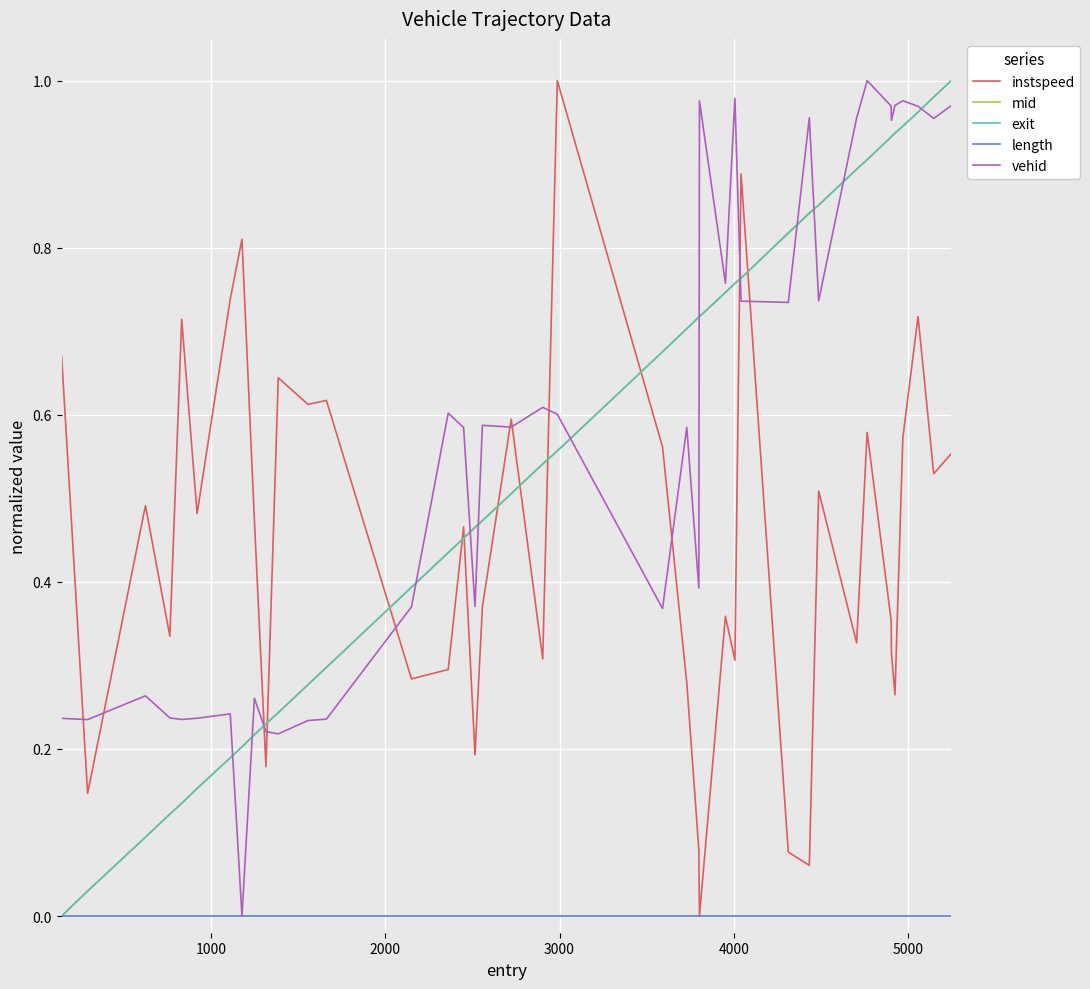

What are all the series names shown in the legend?

instspeed, mid, exit, length, vehid